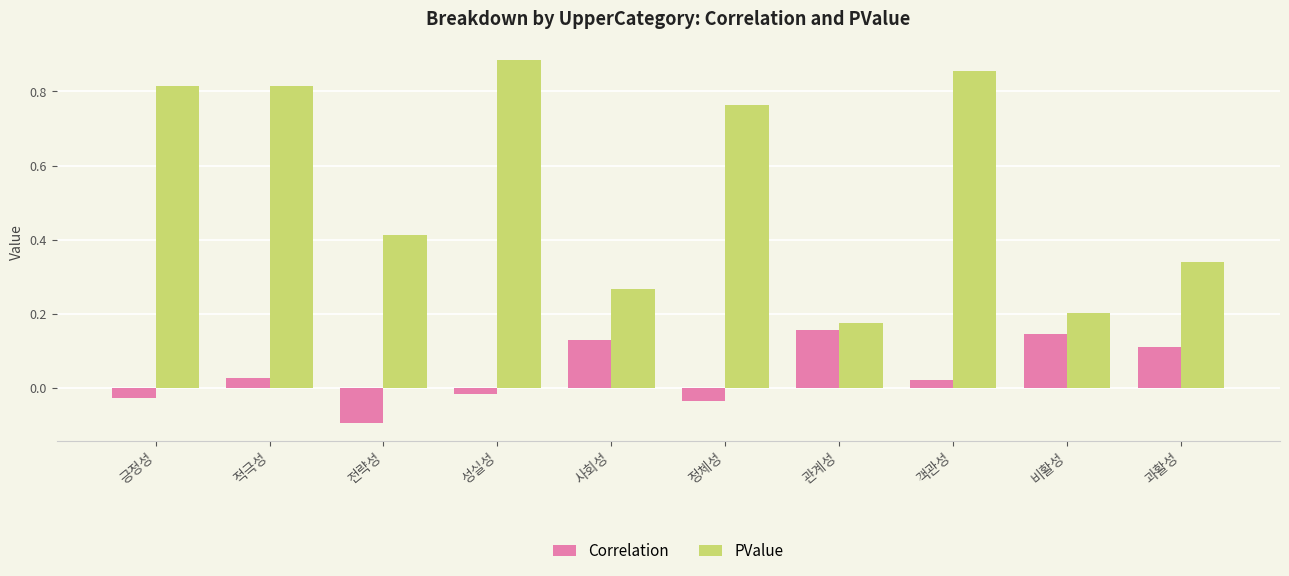

At how many categories does at least one series exceed 0?

10